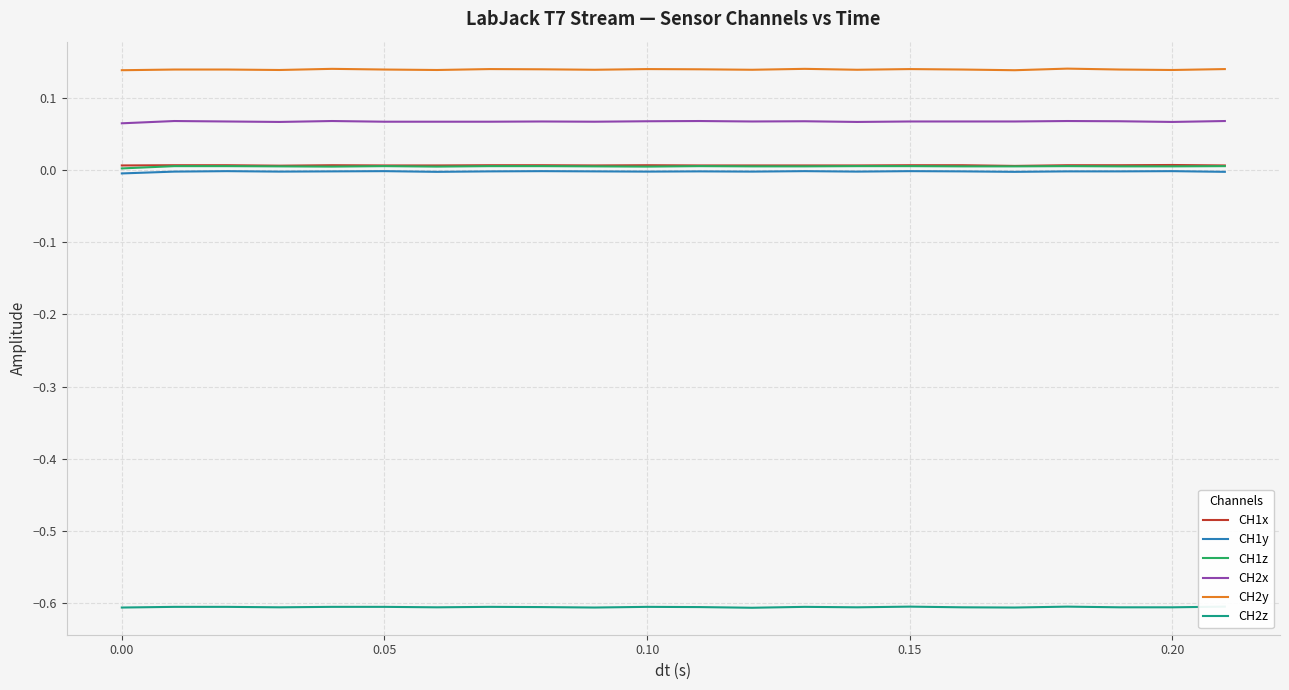

True or false: CH2x and CH1y intersect in this chart.

False